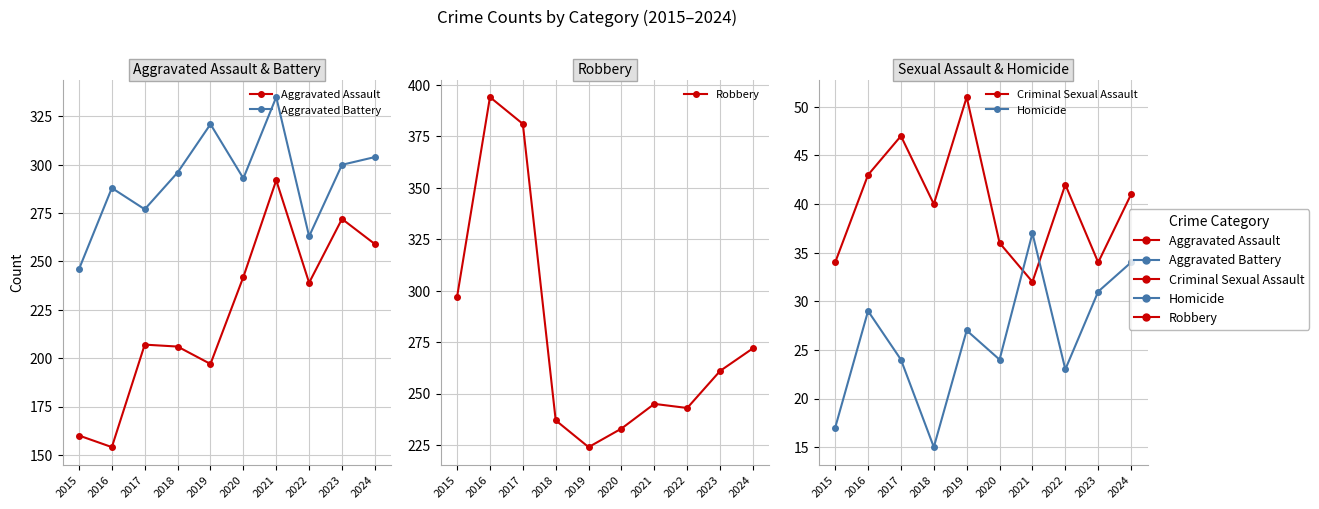

At which category does Aggravated Battery reach its first local peak?

2016